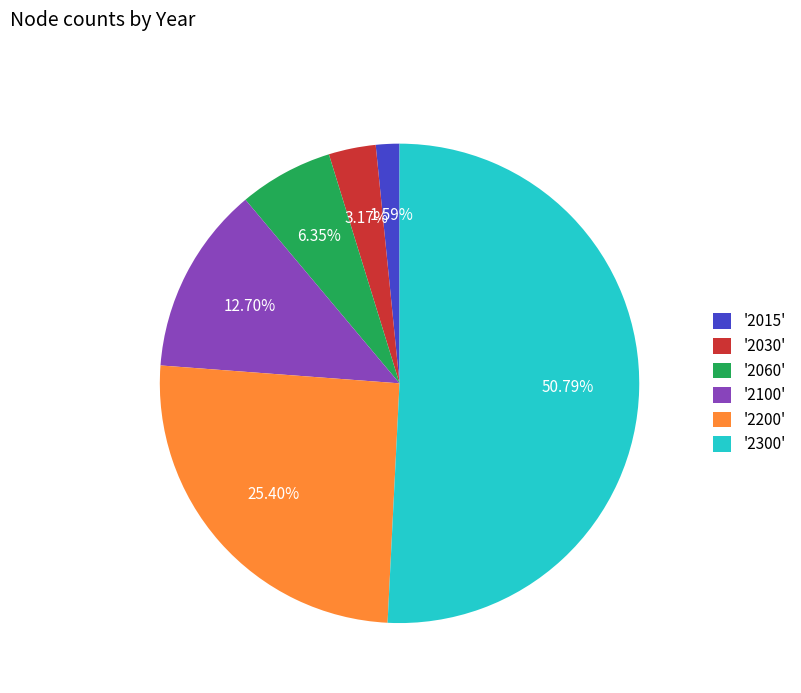

Rank the categories by value from highest to lowest.

'2300', '2200', '2100', '2060', '2030', '2015'